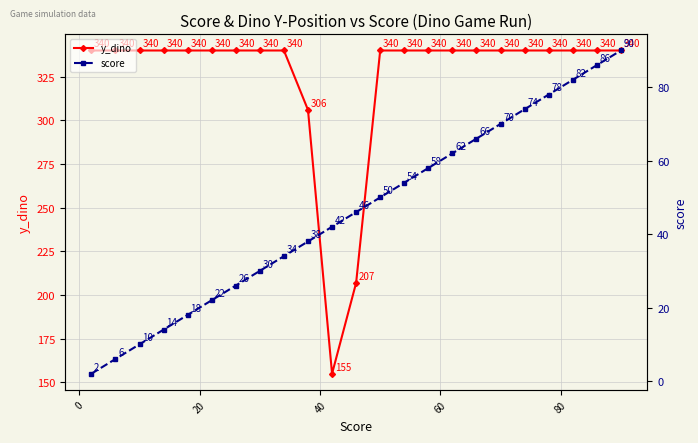

What is the highest value of the y_dino series?

340